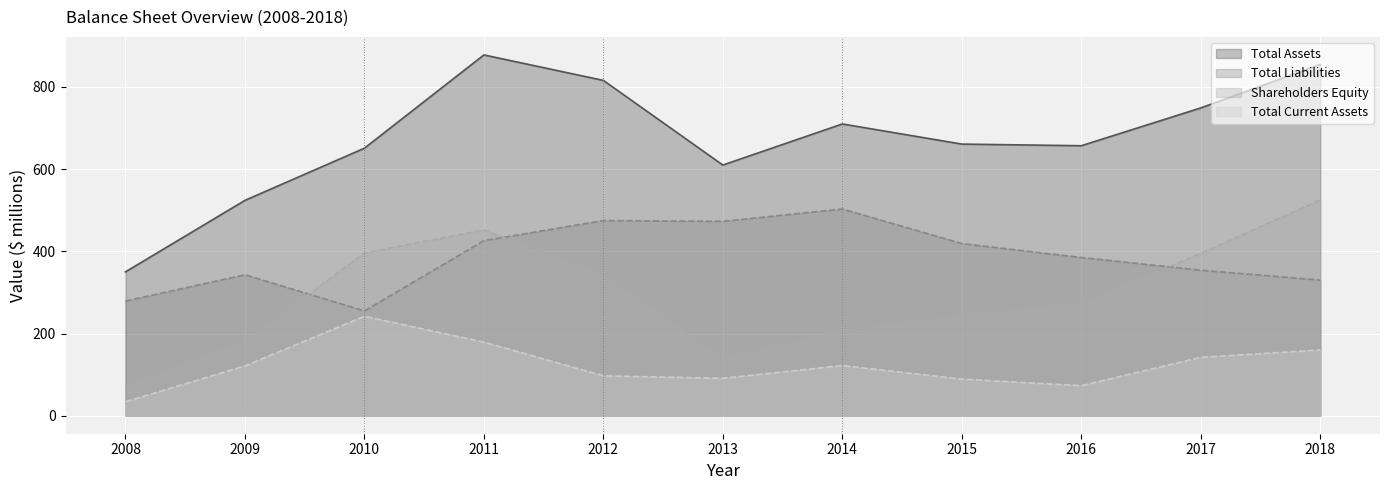

What are all the series names shown in the legend?

Total Assets, Total Liabilities, Shareholders Equity, Total Current Assets